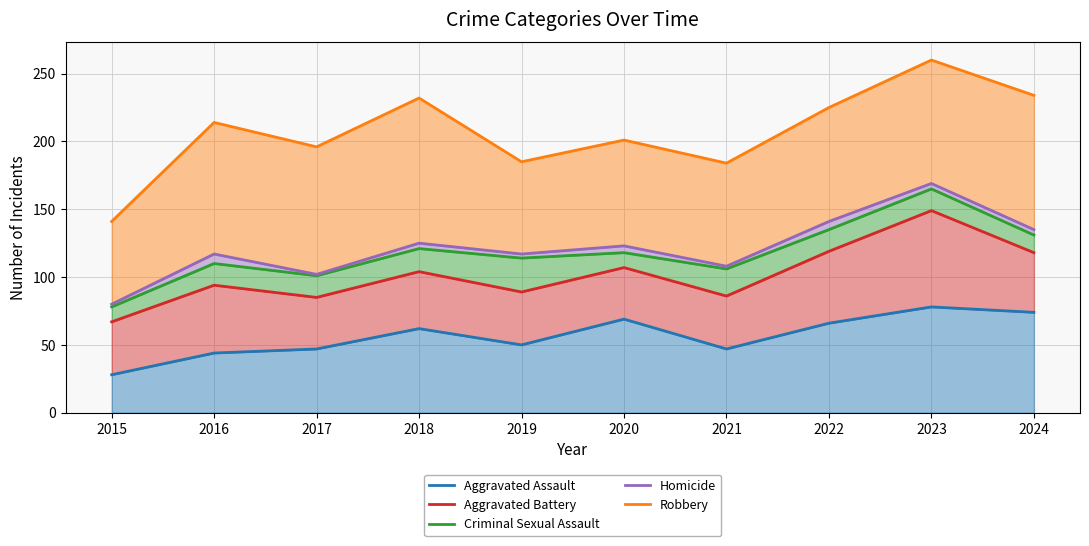

Does the chart have visible grid lines?

Yes